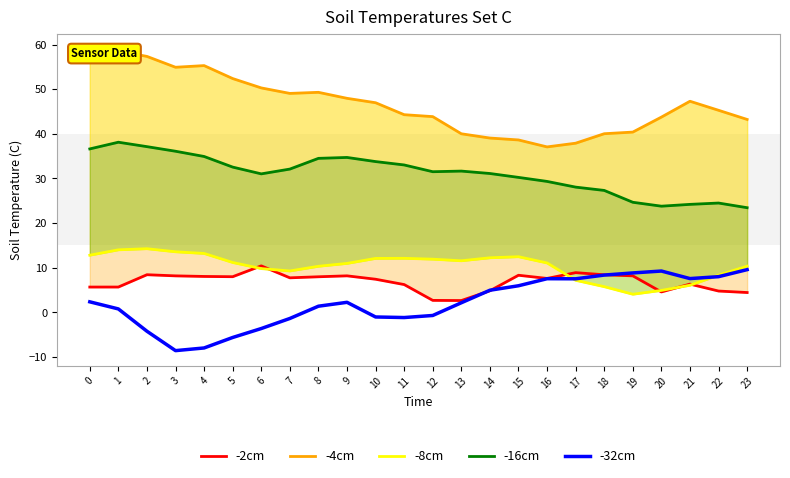

After their last crossing, which series has the higher values: -2cm or -8cm?

-8cm